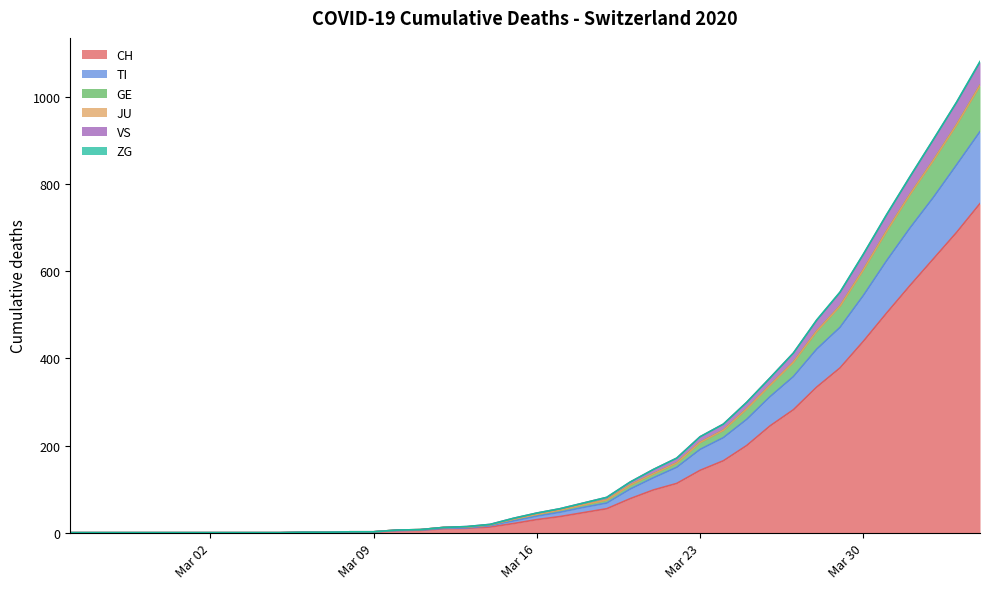

What is the maximum value for CH?

755